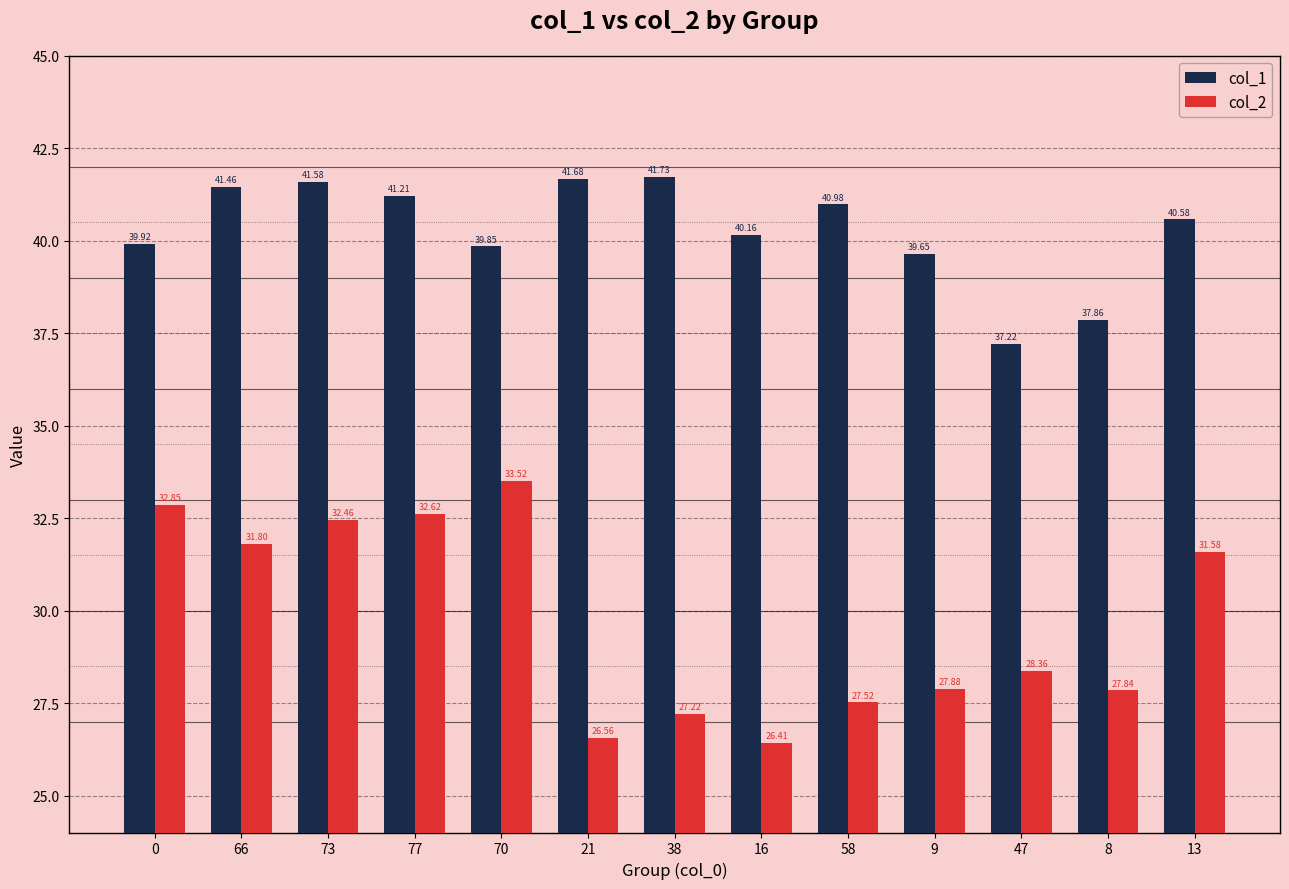

Which series changed the most between 0 and 73?

col_1